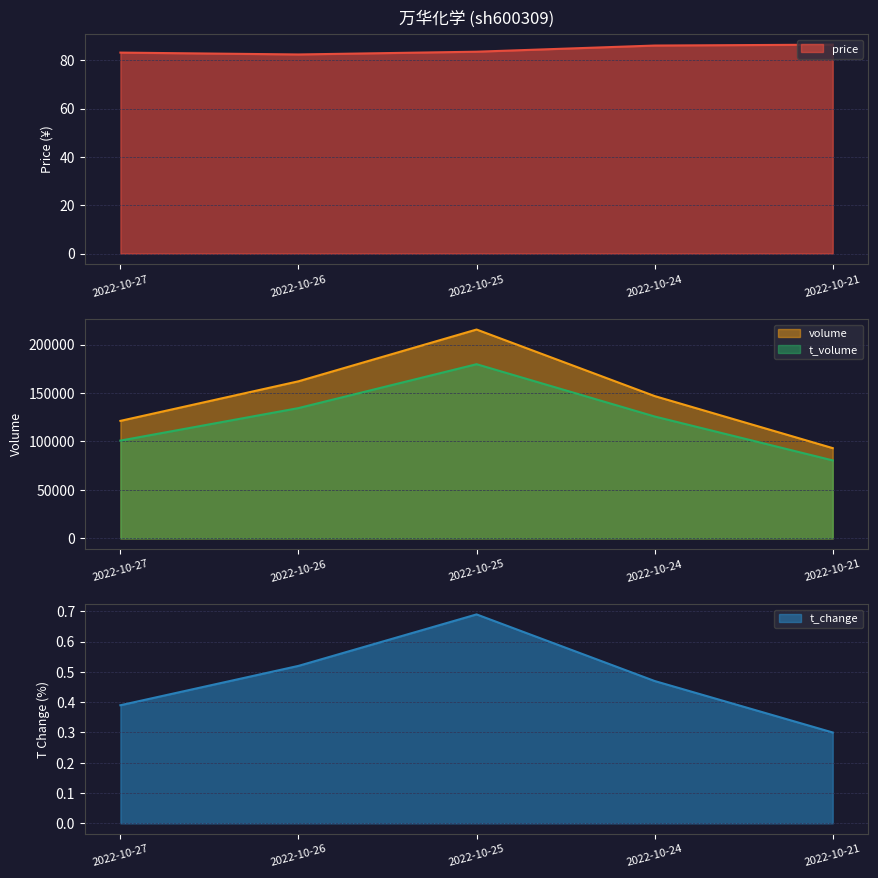

Is it true that price equals 86.0 at 2022-10-24?

True